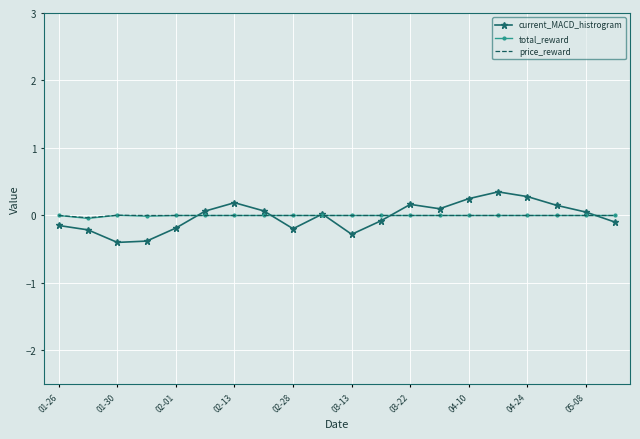

What is the smallest value displayed?

-0.4